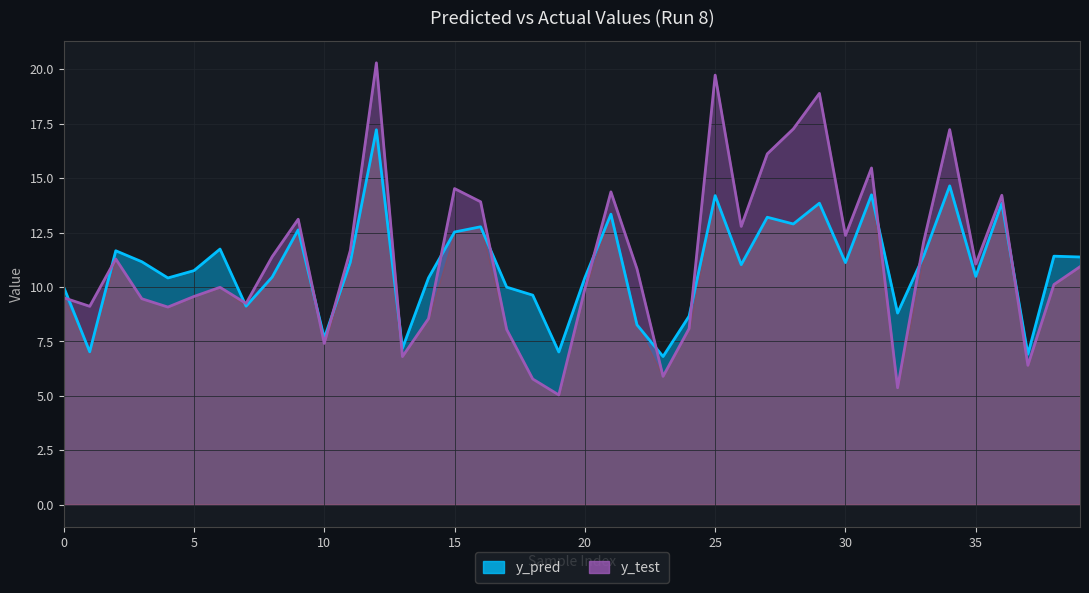

Reading right to left, extract all data points from this chart.

y_pred: 11.4	11.4	6.9	13.8	10.5	14.6	11.4	8.8	14.2	11.1	13.8	12.9	13.2	11.0	14.2	8.7	6.8	8.3	13.3	10.4	7.0	9.6	10.0	12.8	12.5	10.4	7.2	17.2	11.1	7.6	12.6	10.5	9.1	11.7	10.8	10.4	11.2	11.7	7.0	10.0
y_test: 10.9	10.1	6.4	14.2	11.1	17.2	12.1	5.4	15.5	12.4	18.9	17.3	16.1	12.8	19.7	8.1	5.9	10.8	14.4	9.9	5.0	5.8	8.0	13.9	14.5	8.5	6.8	20.3	11.7	7.4	13.1	11.4	9.2	10.0	9.6	9.1	9.5	11.3	9.1	9.5